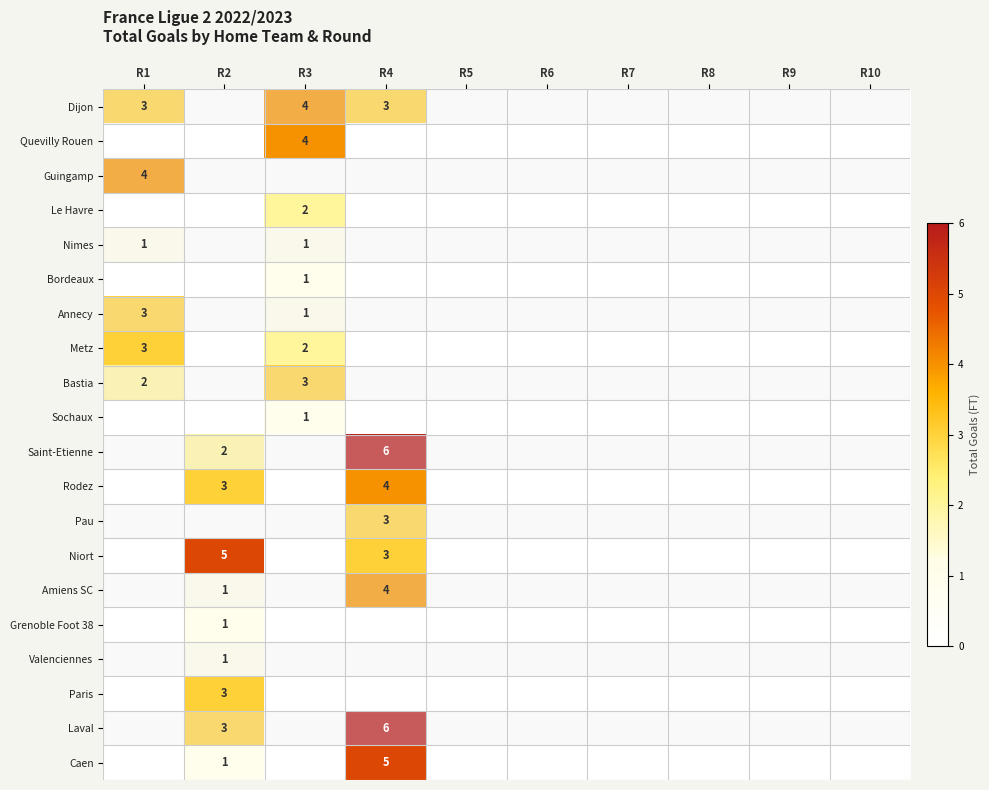

The Annecy series shows 1 at R1. True or false?

False